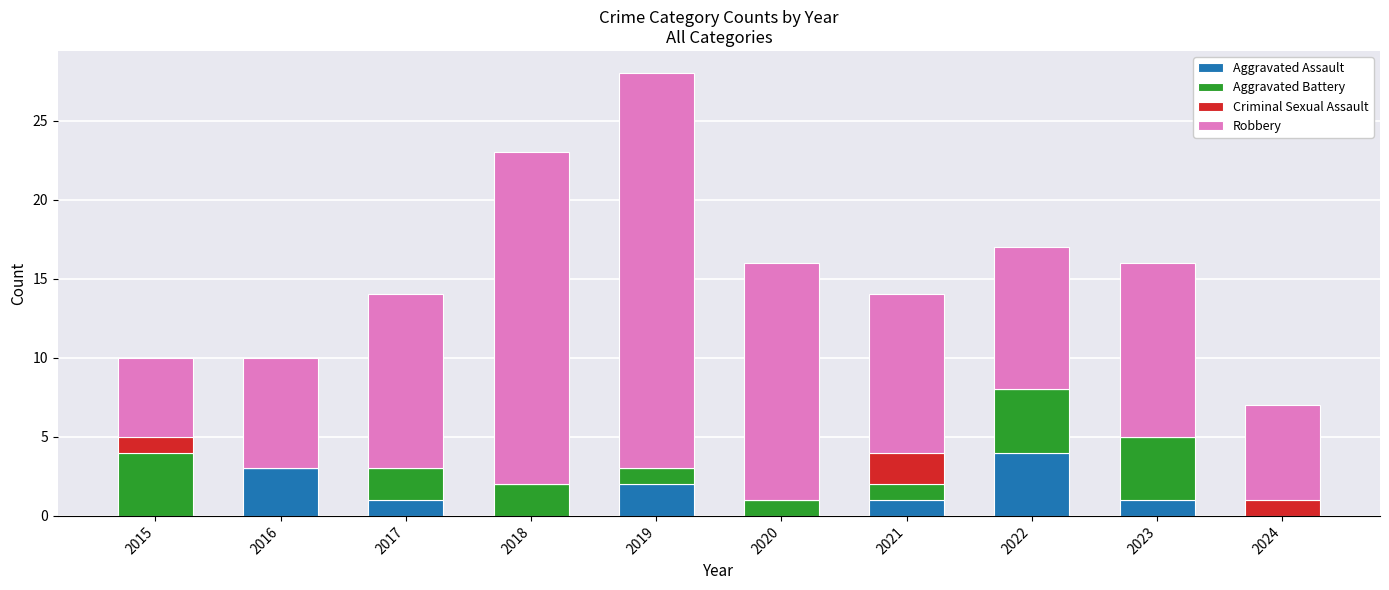

What is the total value across all series at 2016?

10